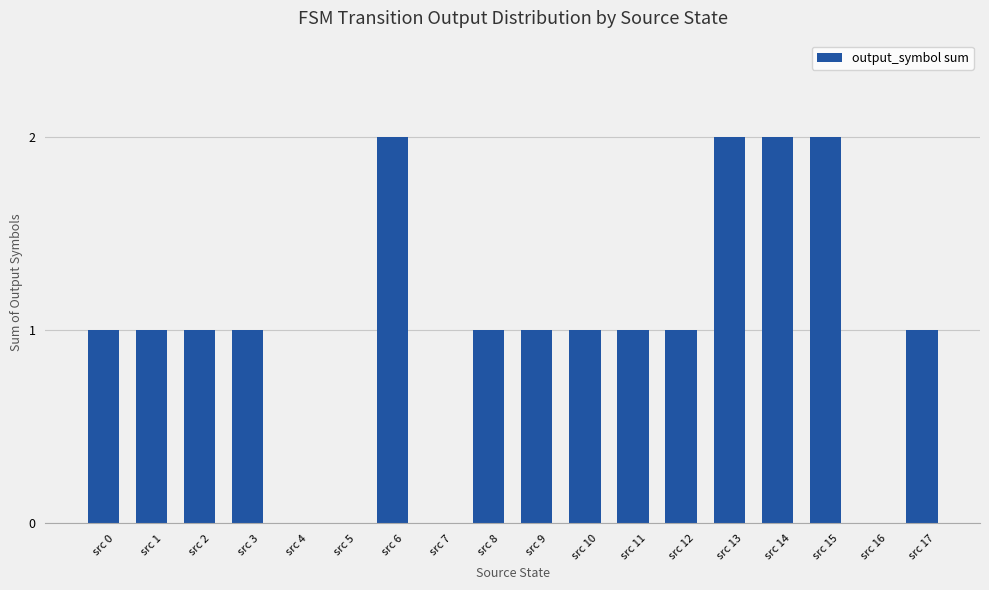

Reading right to left, extract all data points from this chart.

1	0	2	2	2	1	1	1	1	1	0	2	0	0	1	1	1	1